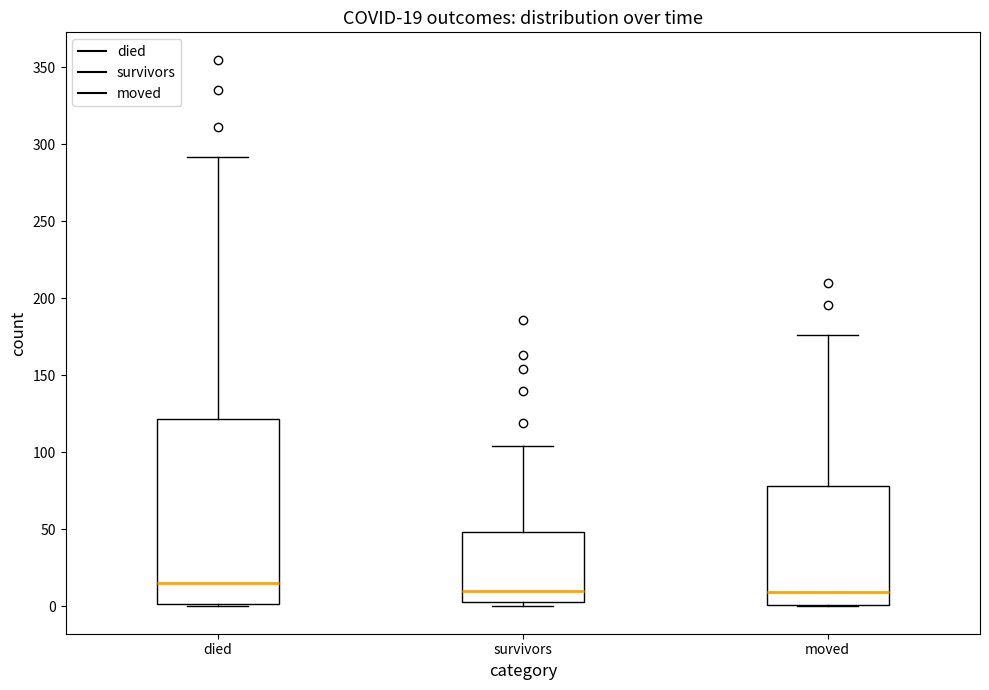

Which box is the tallest, from its lower edge to its upper edge?

died